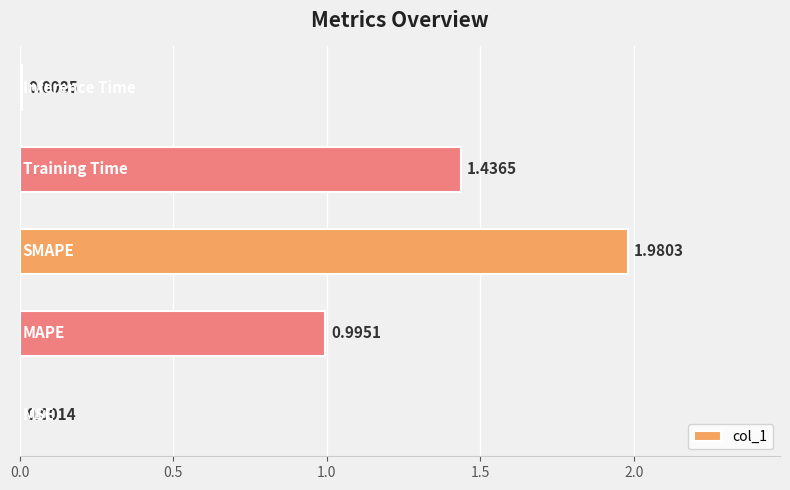

What is the average value?

0.9